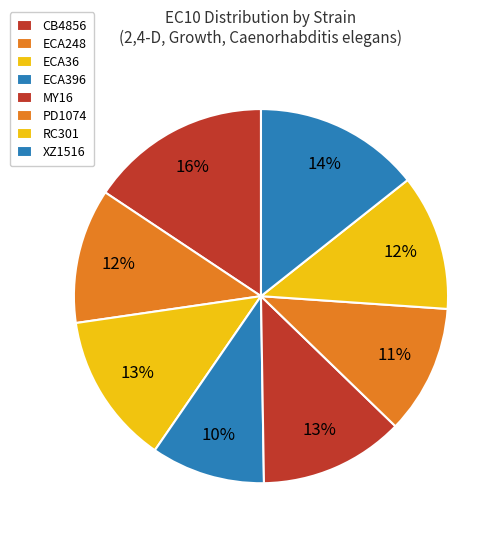

Which slice is the largest?

CB4856